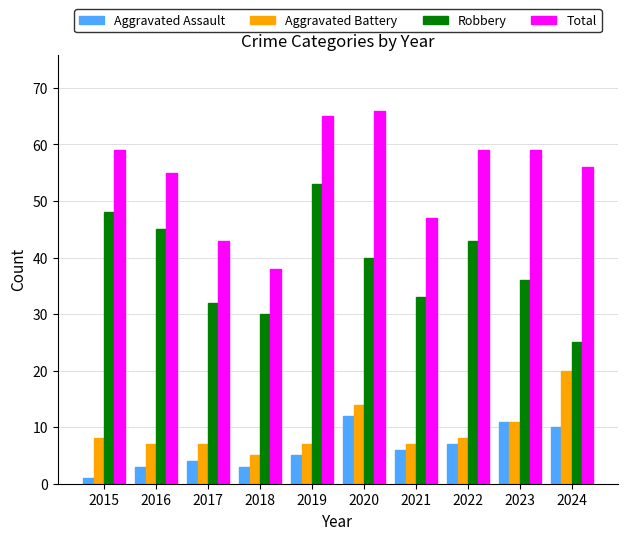

Reading left to right, what are all the values shown in this chart?

Aggravated Assault: 1	3	4	3	5	12	6	7	11	10
Aggravated Battery: 8	7	7	5	7	14	7	8	11	20
Robbery: 48	45	32	30	53	40	33	43	36	25
Total: 59	55	43	38	65	66	47	59	59	56